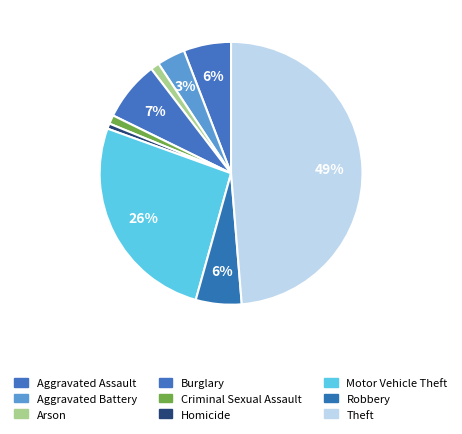

The Criminal Sexual Assault slice represents 1% of the pie. True or false?

True